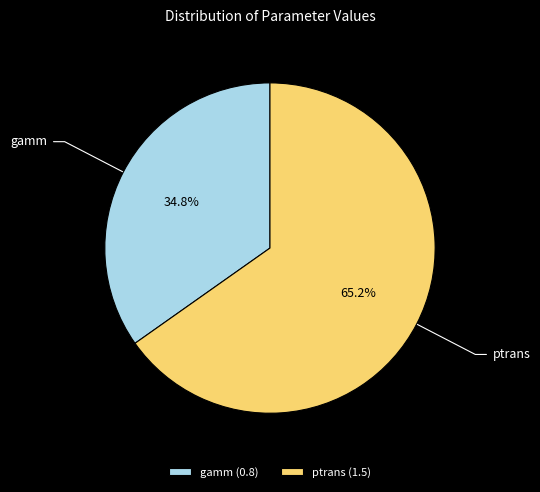

What percentage is the gamm slice, to the nearest percent?

35%